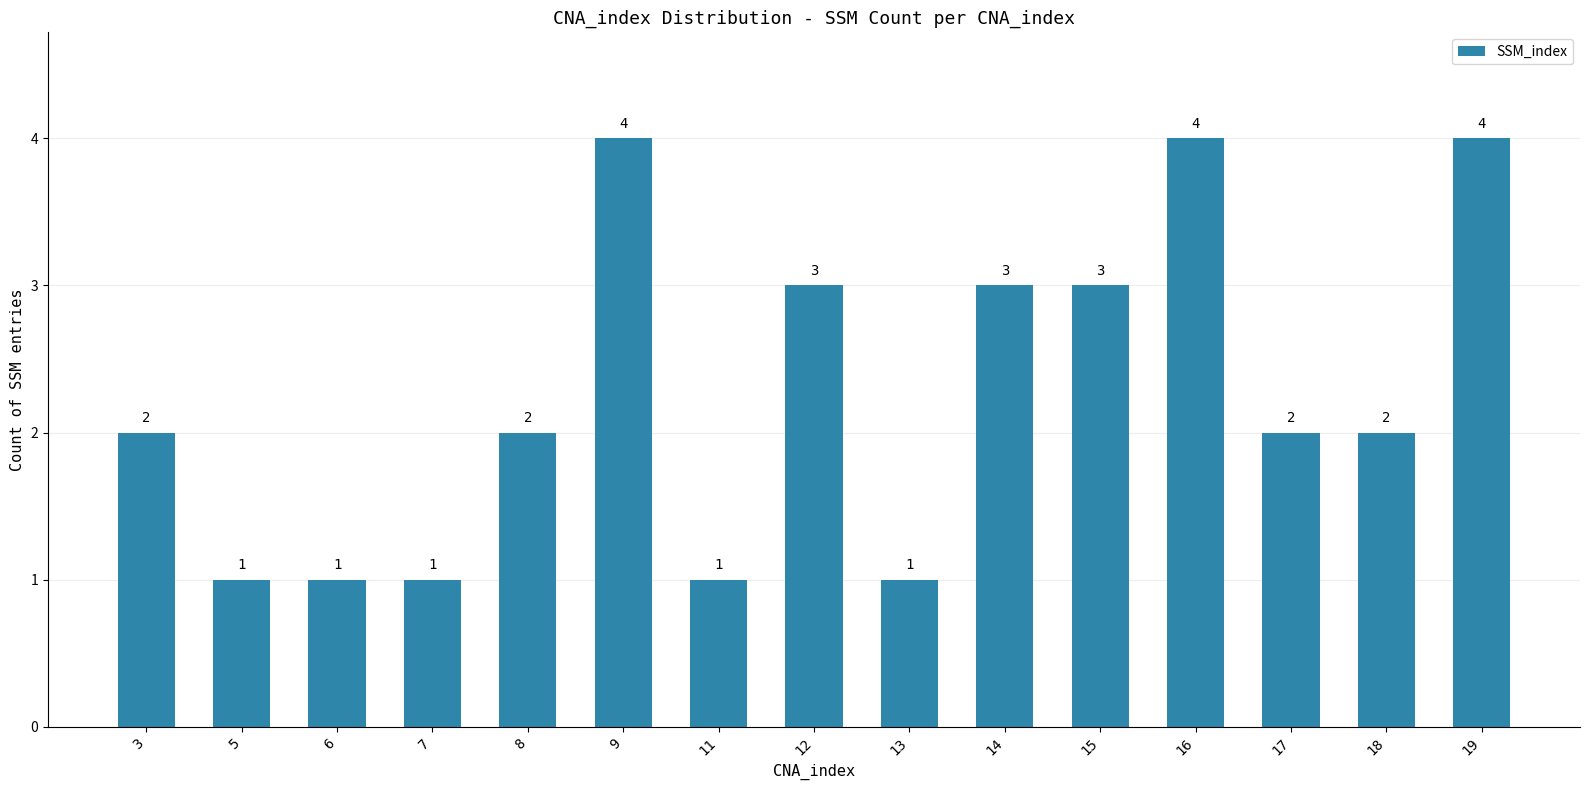

What is the approximate value at 16?

4